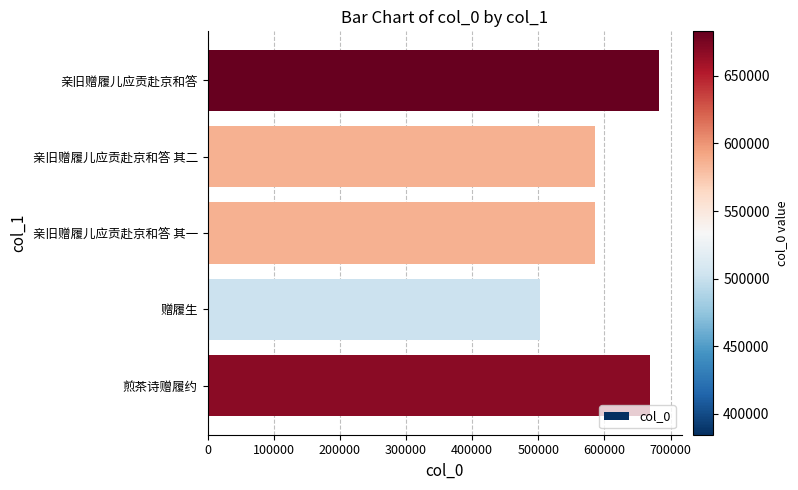

Does the chart contain any negative values?

No